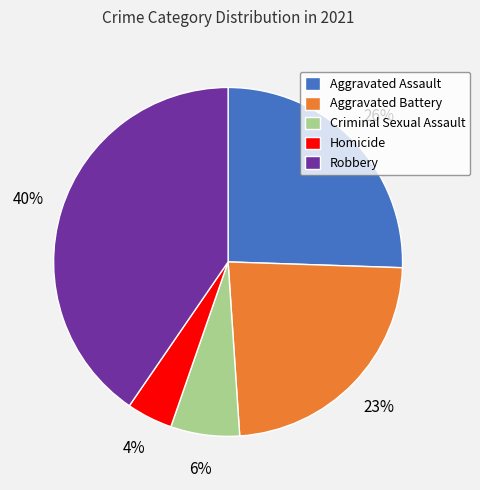

Rank the categories by value from lowest to highest.

Homicide, Criminal Sexual Assault, Aggravated Battery, Aggravated Assault, Robbery